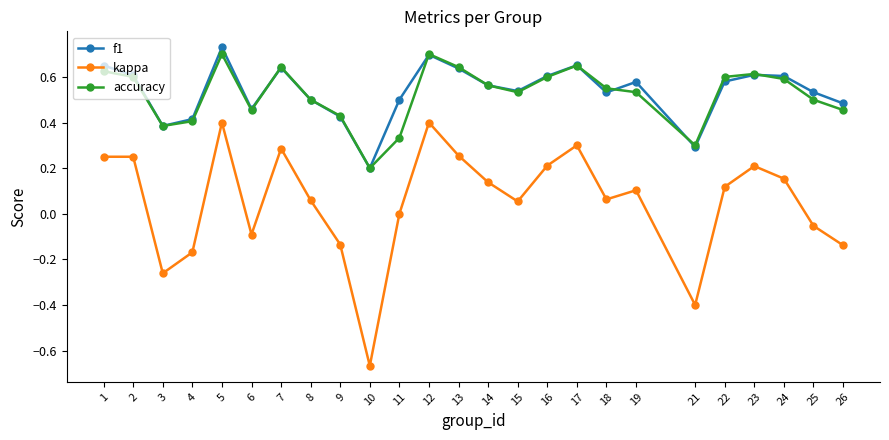

Which category has the lowest value in the f1 series?

10